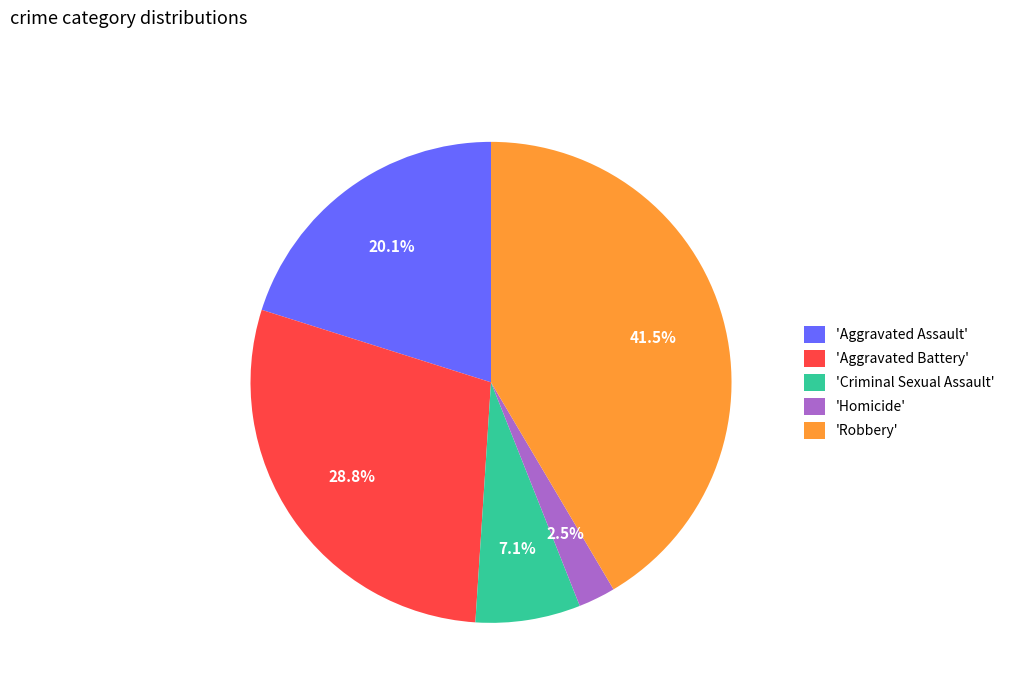

Which slice is the smallest?

'Homicide'